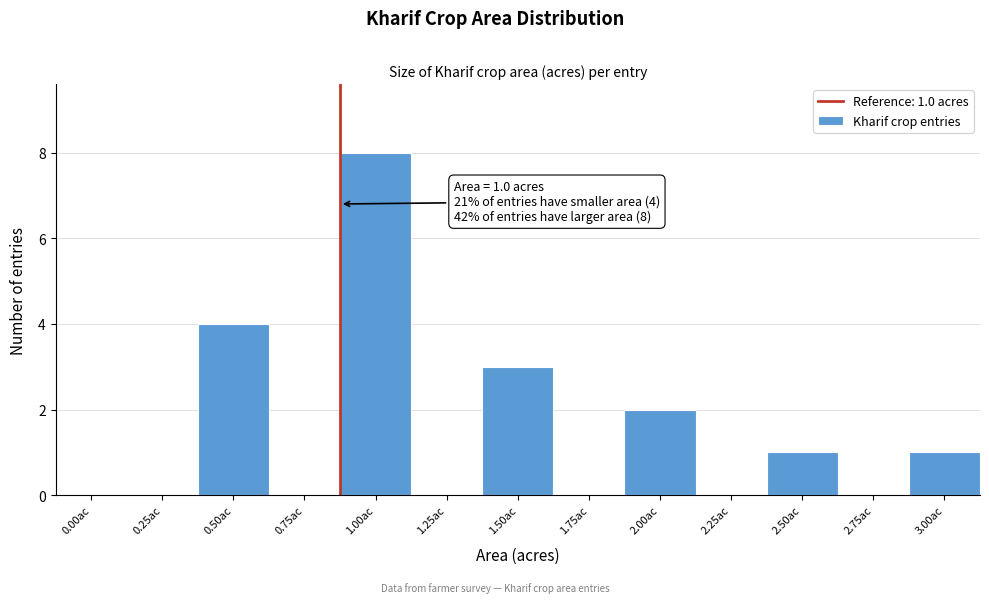

Reading left to right, list all the values displayed in this chart.

0.00ac=0	0.25ac=0	0.50ac=4	0.75ac=0	1.00ac=8	1.25ac=0	1.50ac=3	1.75ac=0	2.00ac=2	2.25ac=0	2.50ac=1	2.75ac=0	3.00ac=1